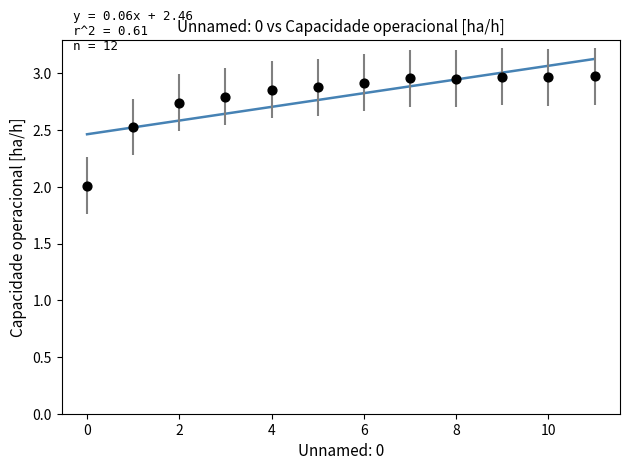

What is the average Y value?

2.8